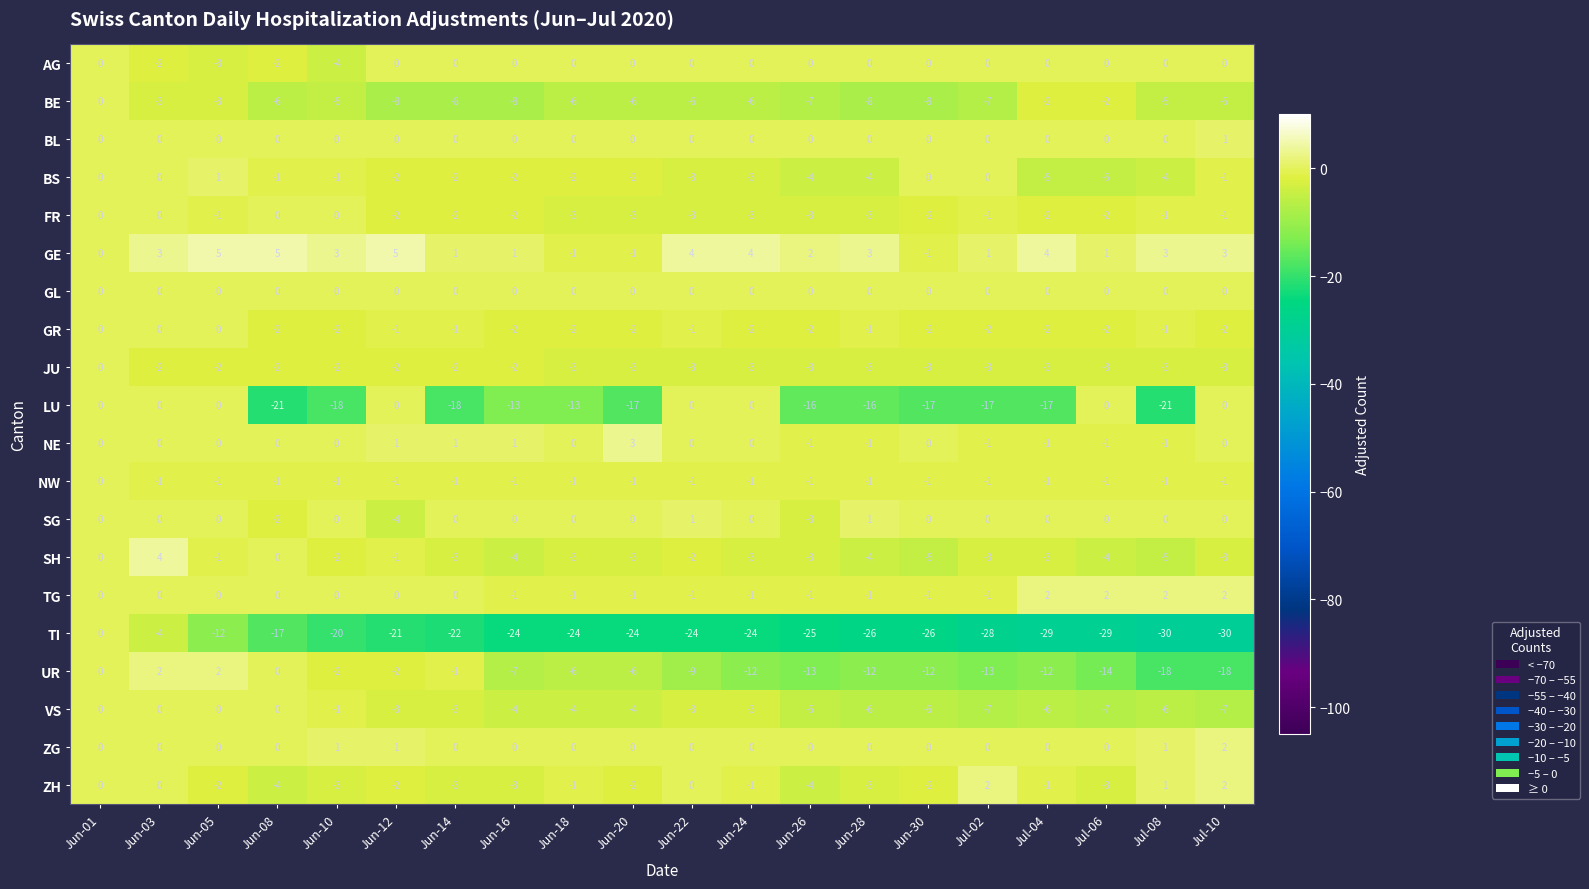

What is the spread (max minus min) of values at Jul-04?

33